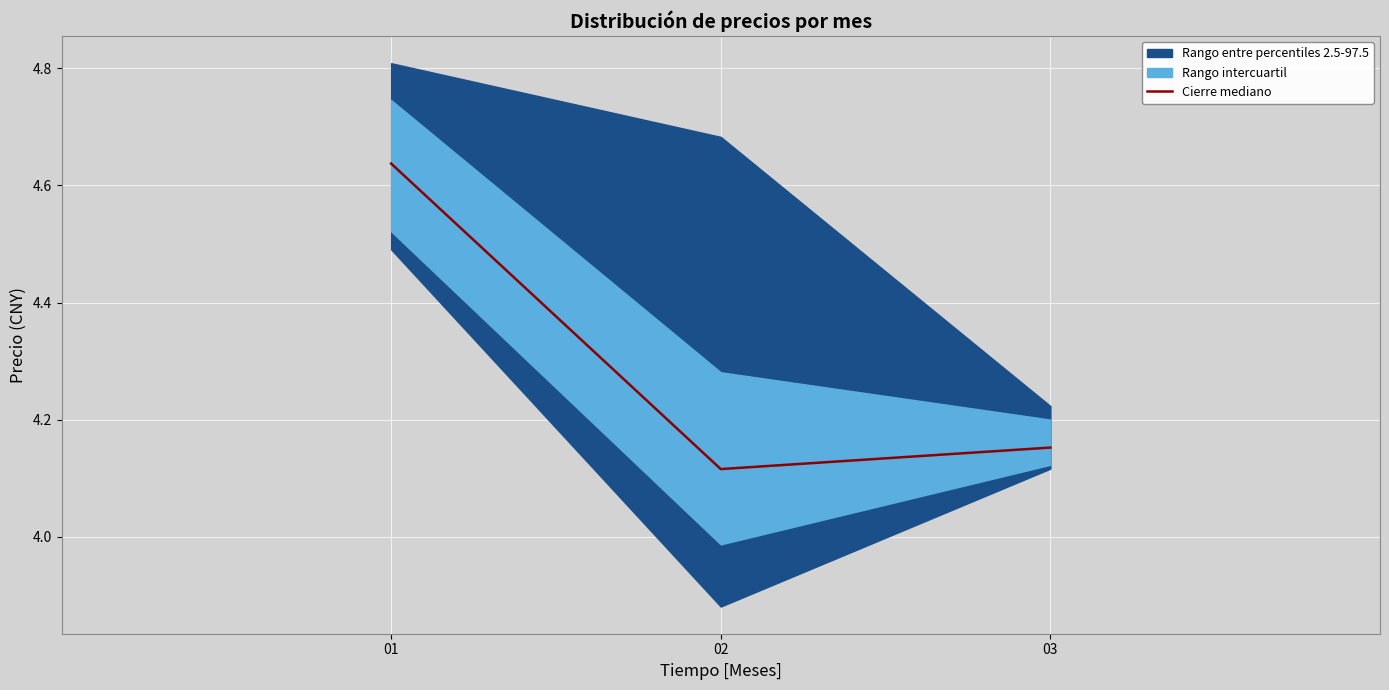

At which label is the value closest to 4?

02